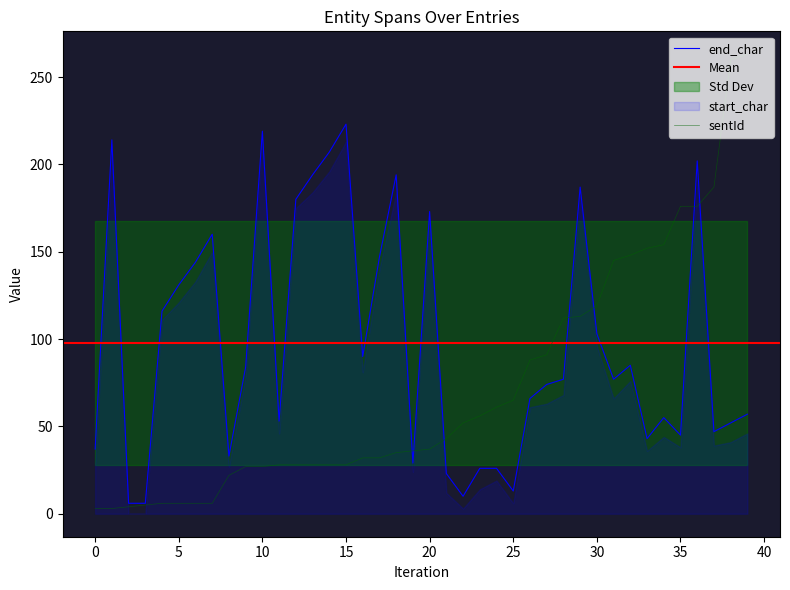

How many intersections are there between end_char and sentId?

7